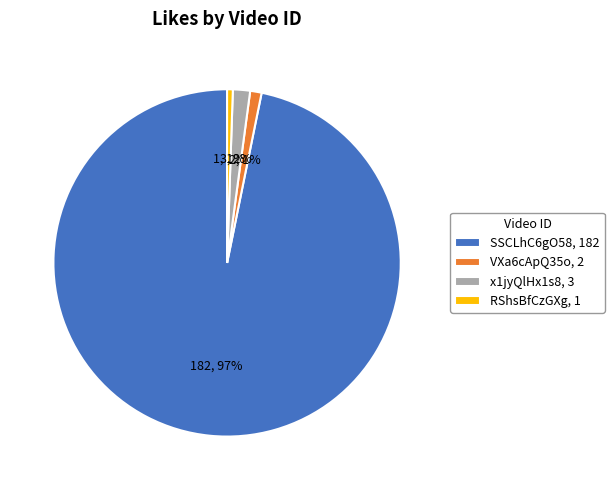

What is the majority slice?

SSCLhC6gO58, 182